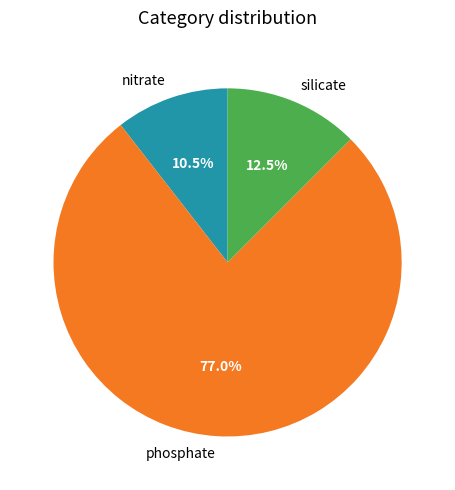

How many segments does this pie chart have?

3